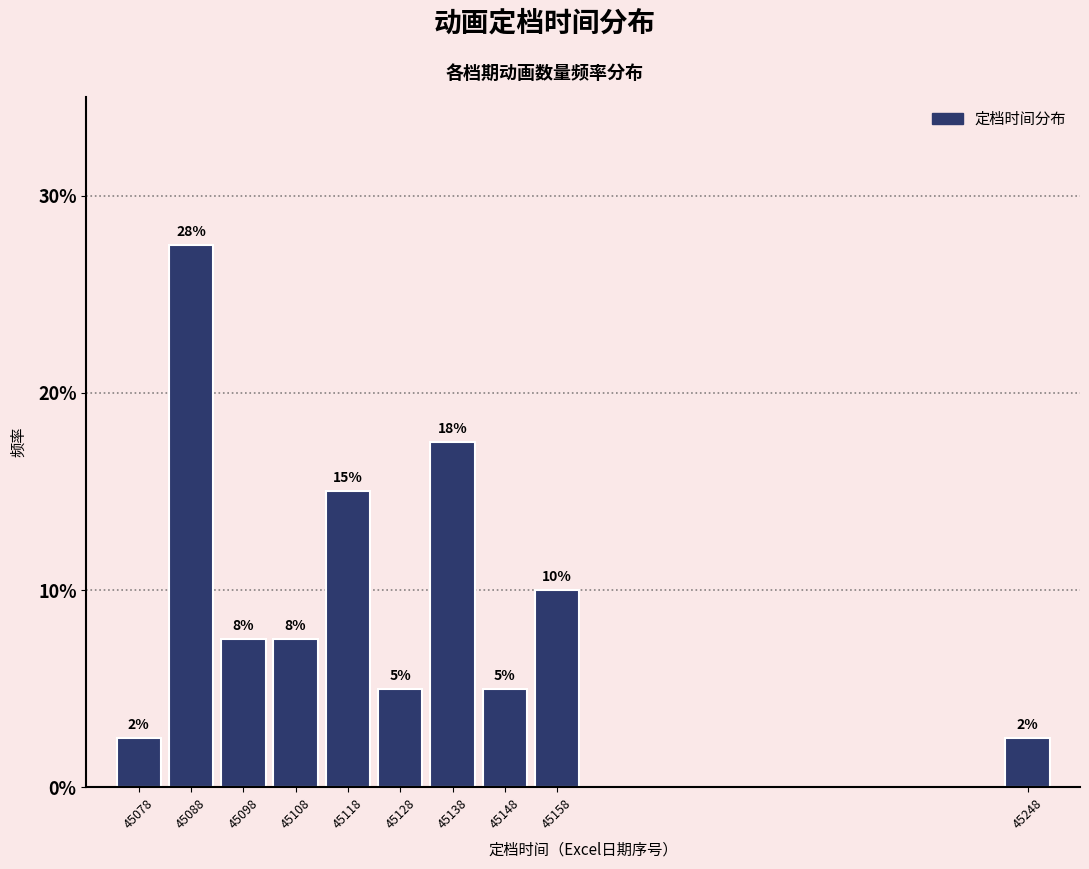

Are the bars horizontal?

No